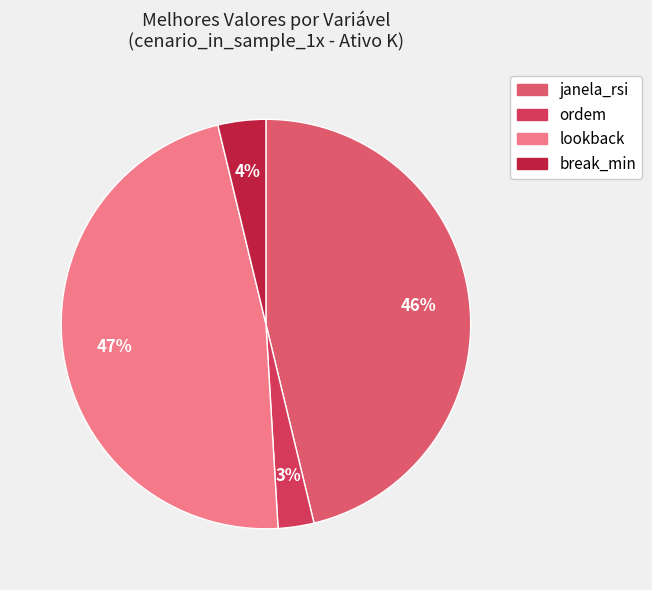

Is the sum of janela_rsi and ordem greater than half?

No